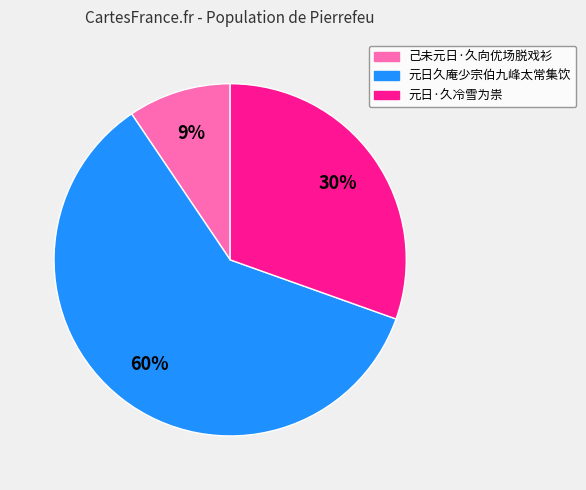

Which category accounts for the majority?

元日久庵少宗伯九峰太常集饮